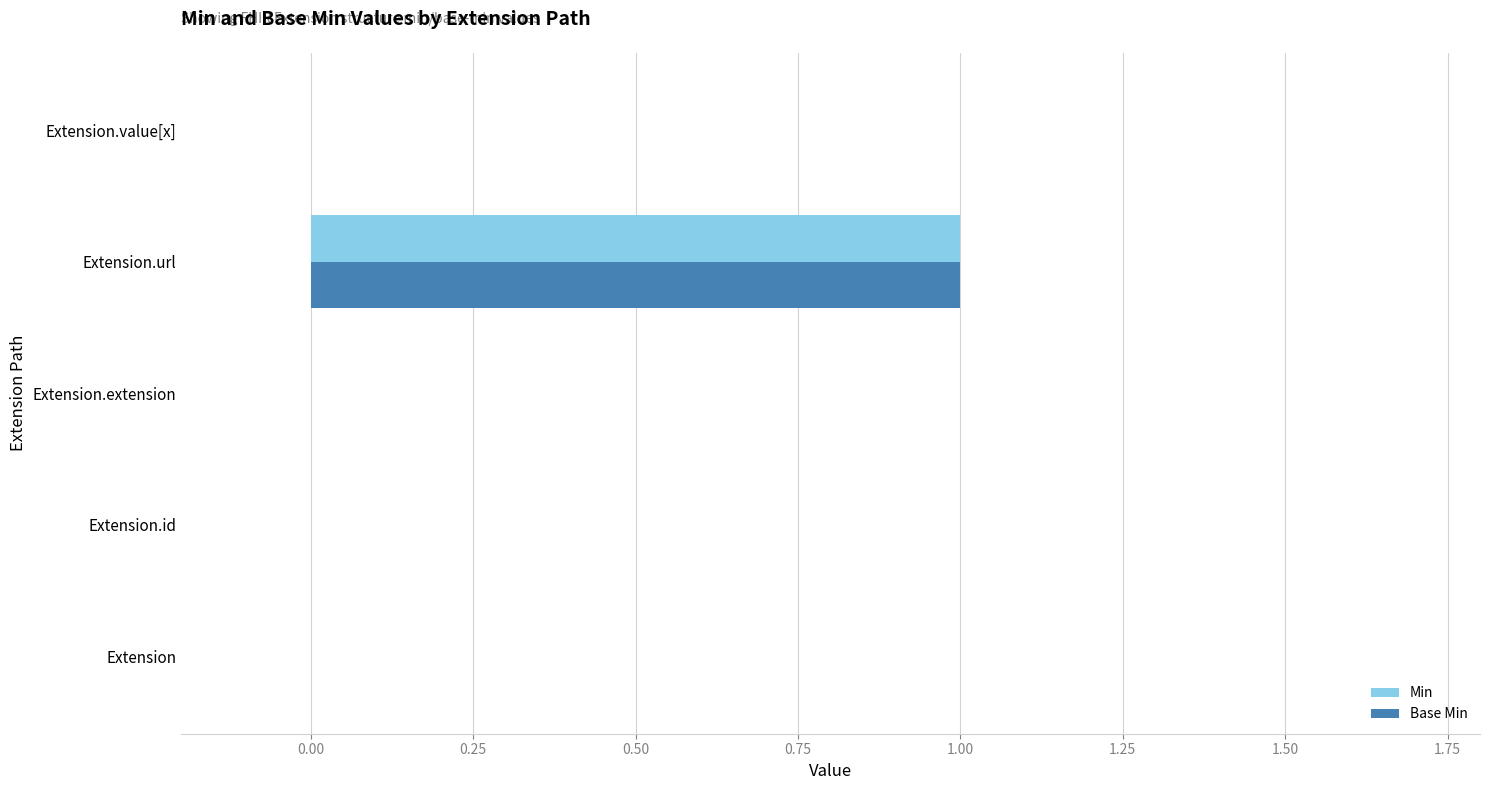

Which label corresponds to the largest value in the chart?

Extension.url